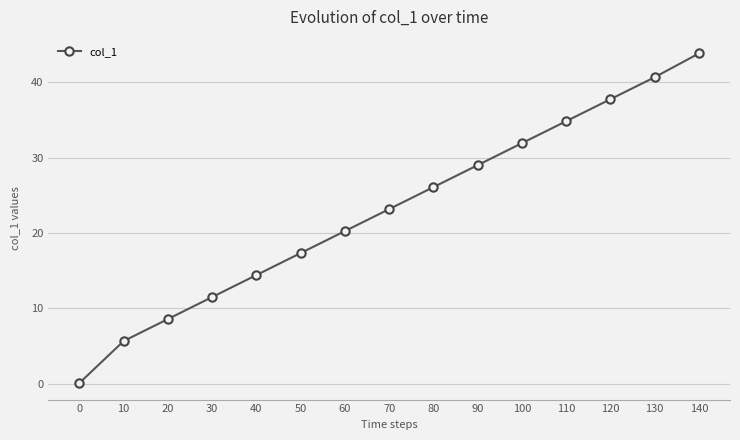

Does the chart display data point markers on the line(s)?

Yes